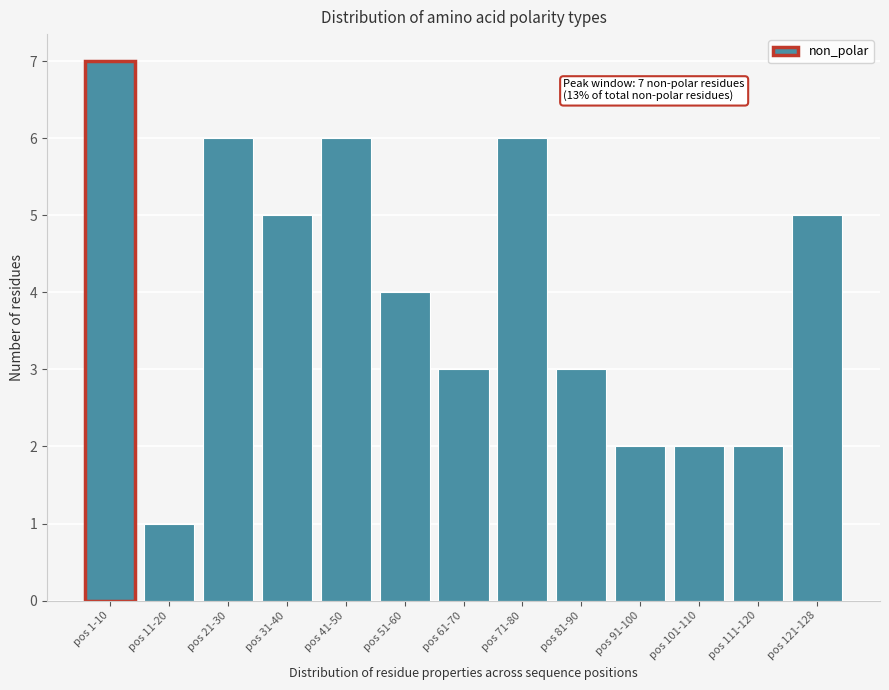

Reading right to left, what are all the values shown in this chart?

5	2	2	2	3	6	3	4	6	5	6	1	7